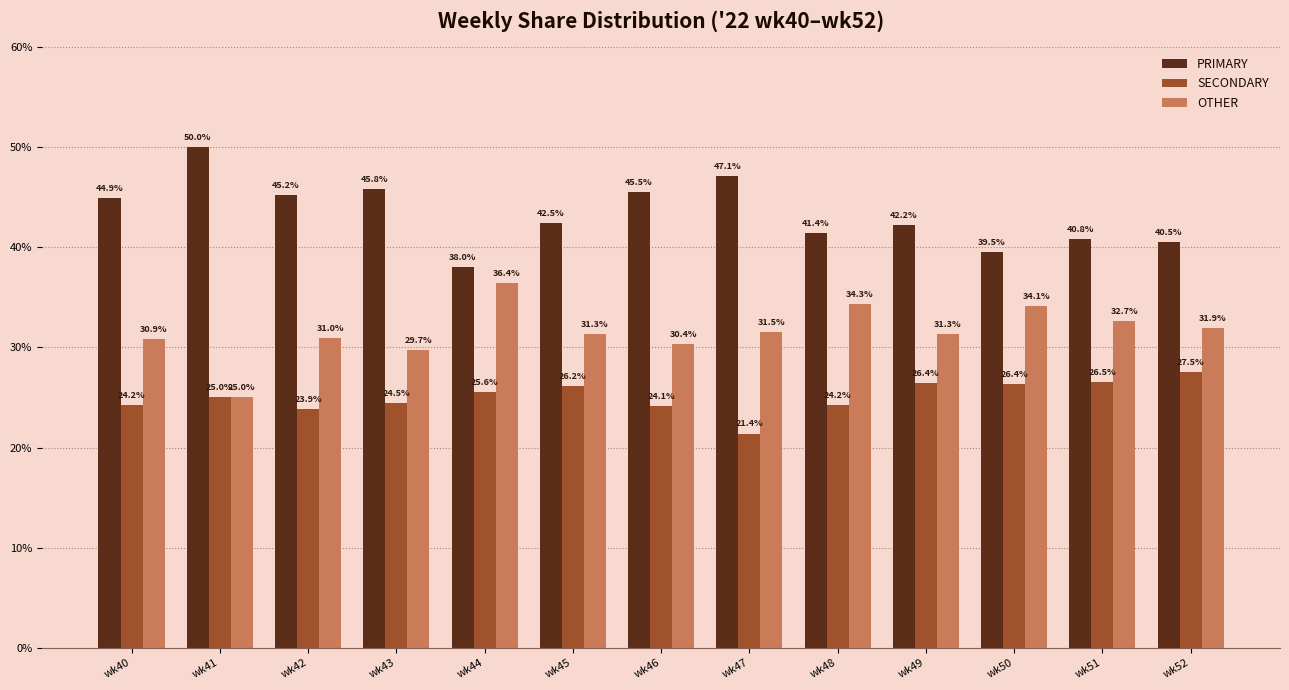

Is the value of OTHER at wk41 greater than the value of PRIMARY at wk52?

No